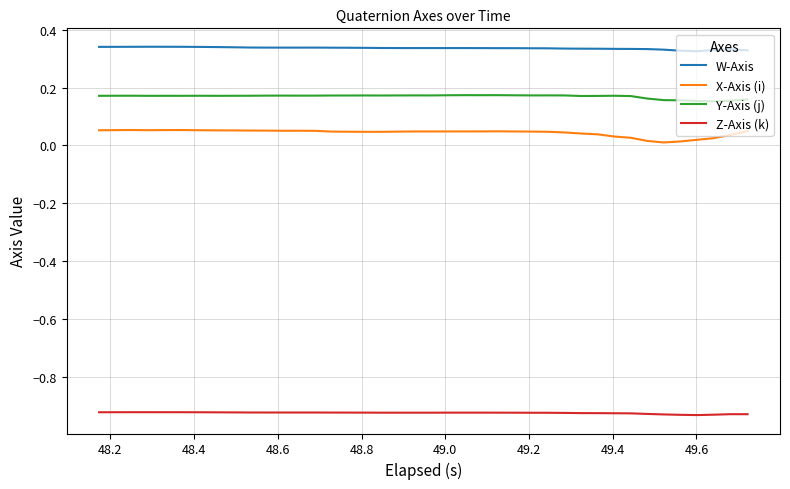

True or false: Y-Axis (j) and X-Axis (i) cross at least once.

False